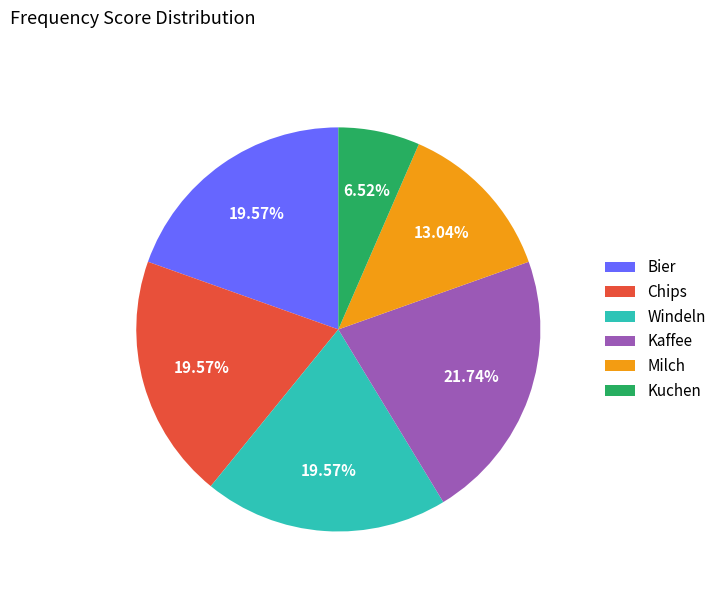

How many segments does this pie chart have?

6